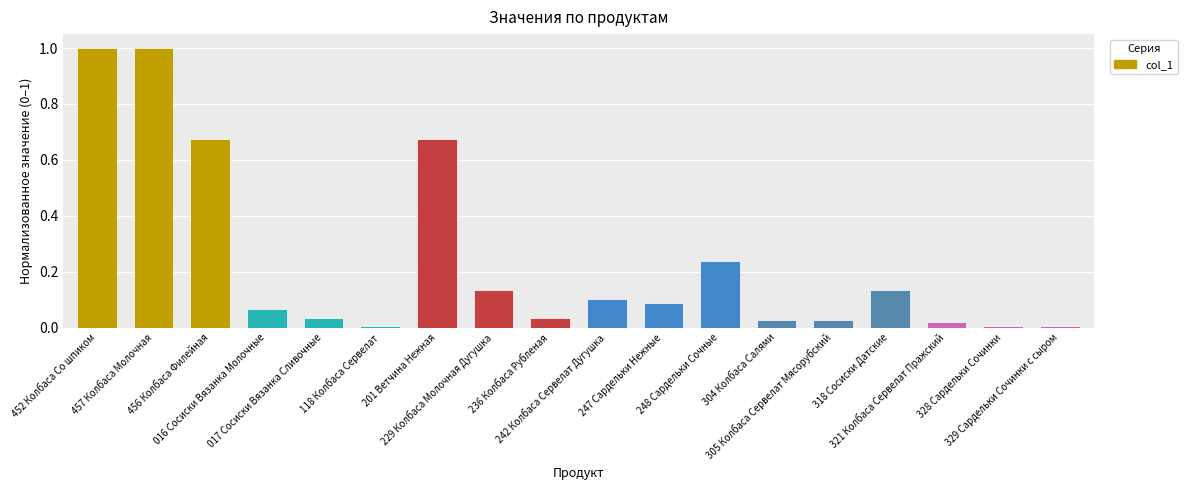

What is the difference between the maximum and minimum values?

1.0